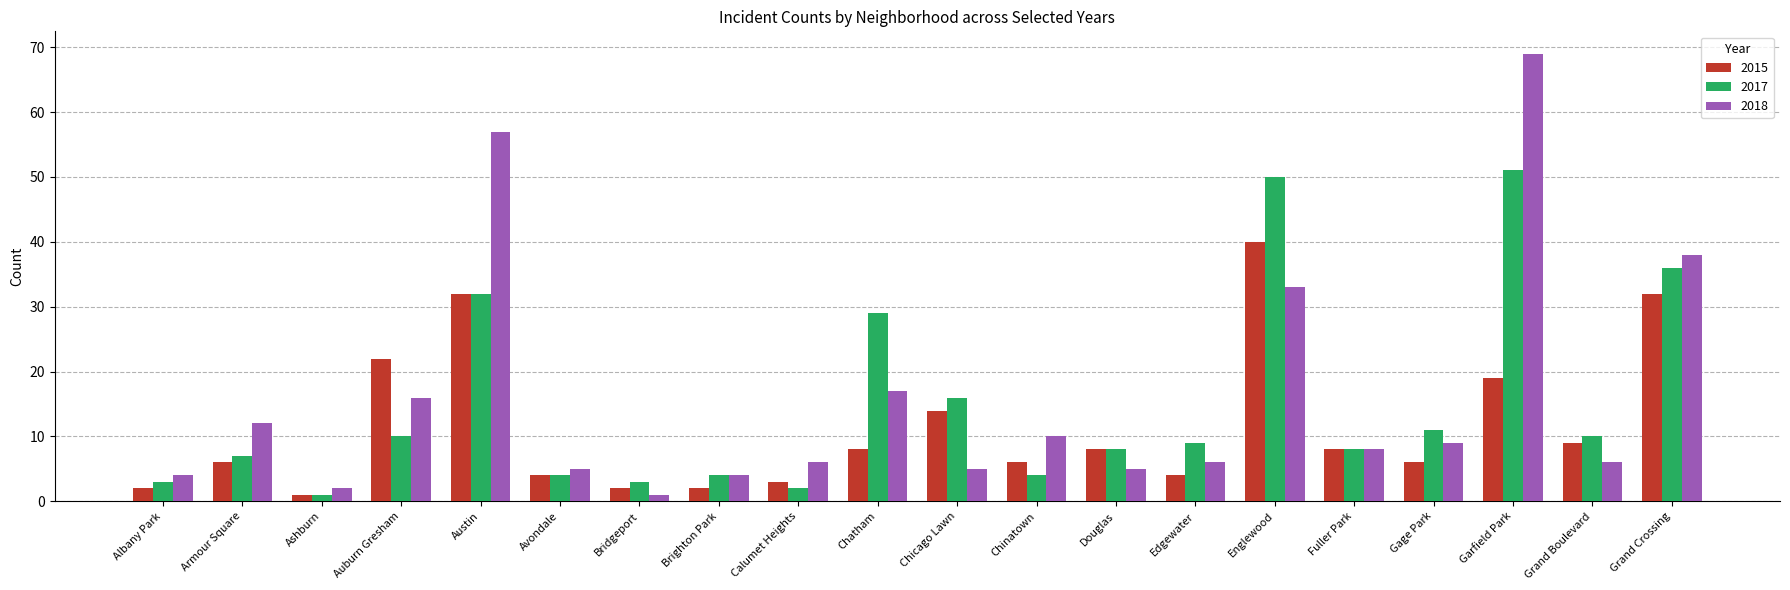

How many data points in 2017 are less than 9?

10